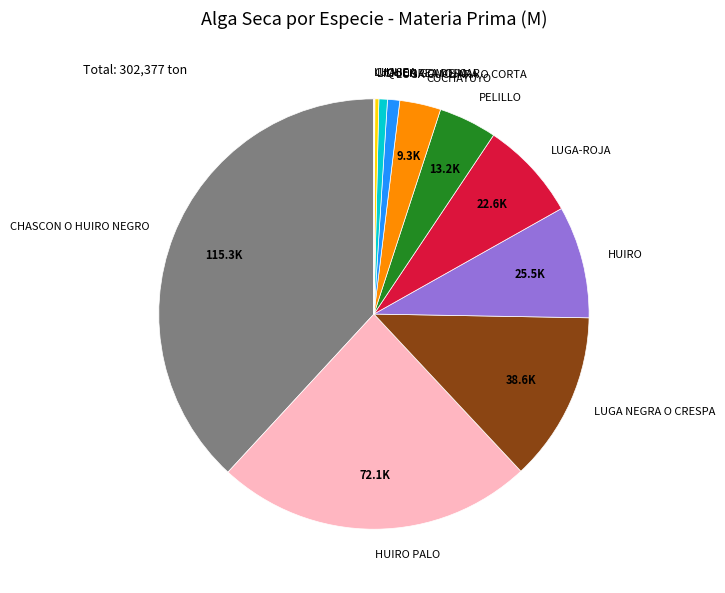

True or false: PELILLO accounts for 4% of the total.

True